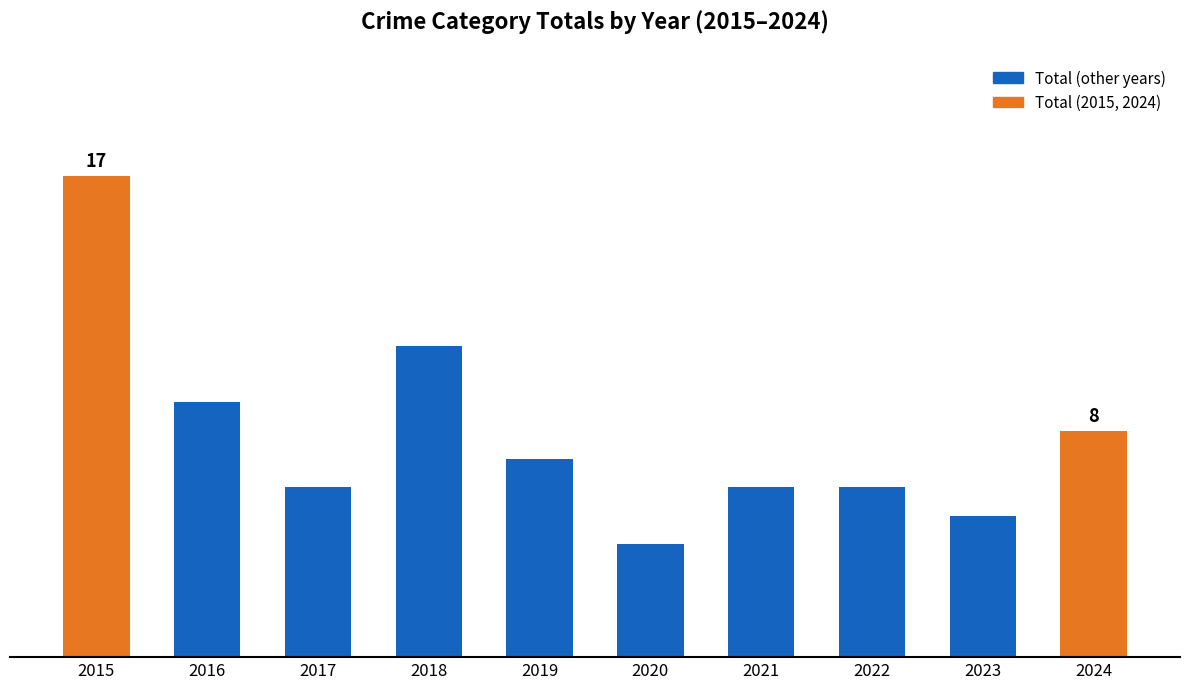

What is the minimum value shown in the chart?

4